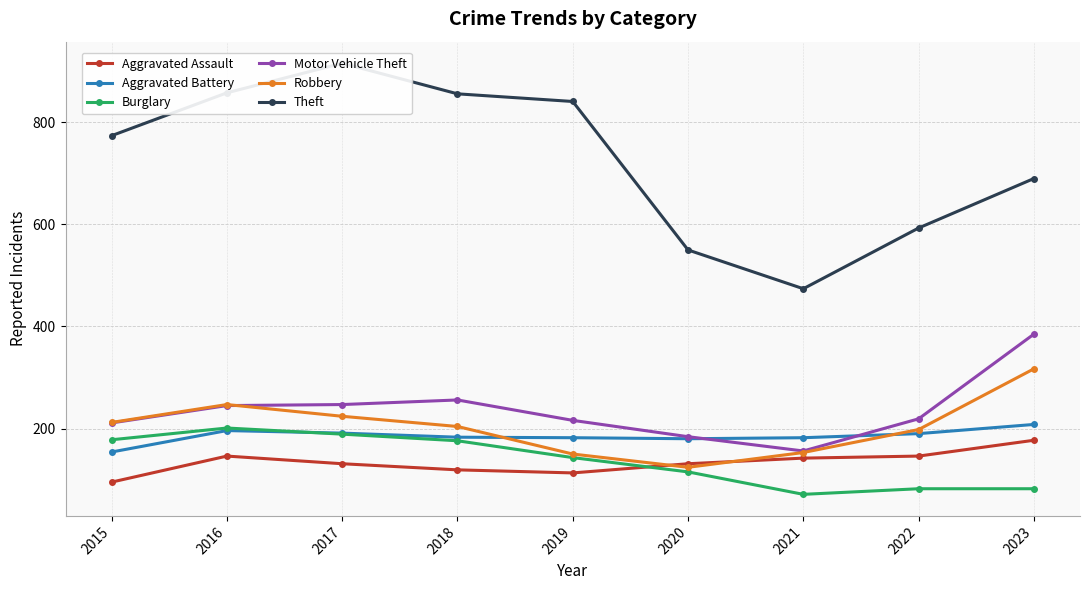

What is the difference between the maximum and minimum values in the Aggravated Assault series?

82